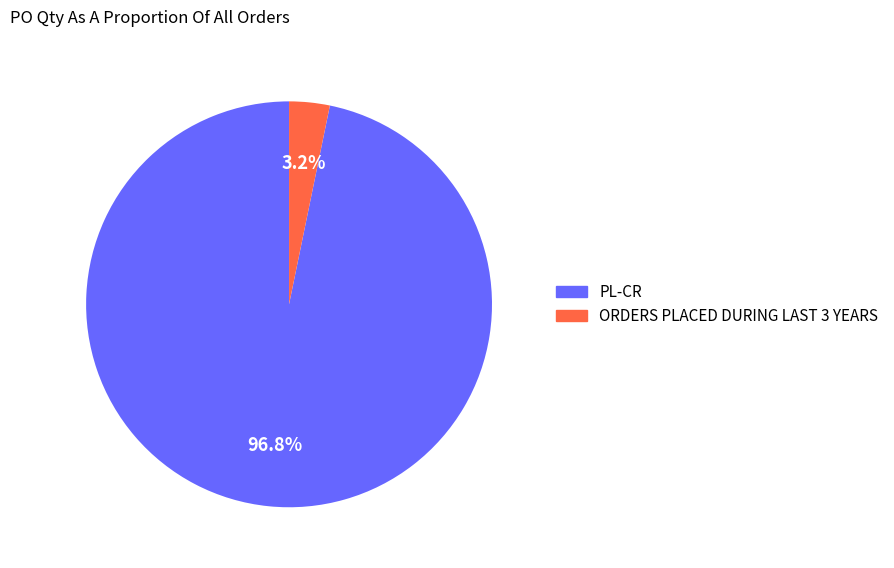

Count the number of slices in the pie.

2